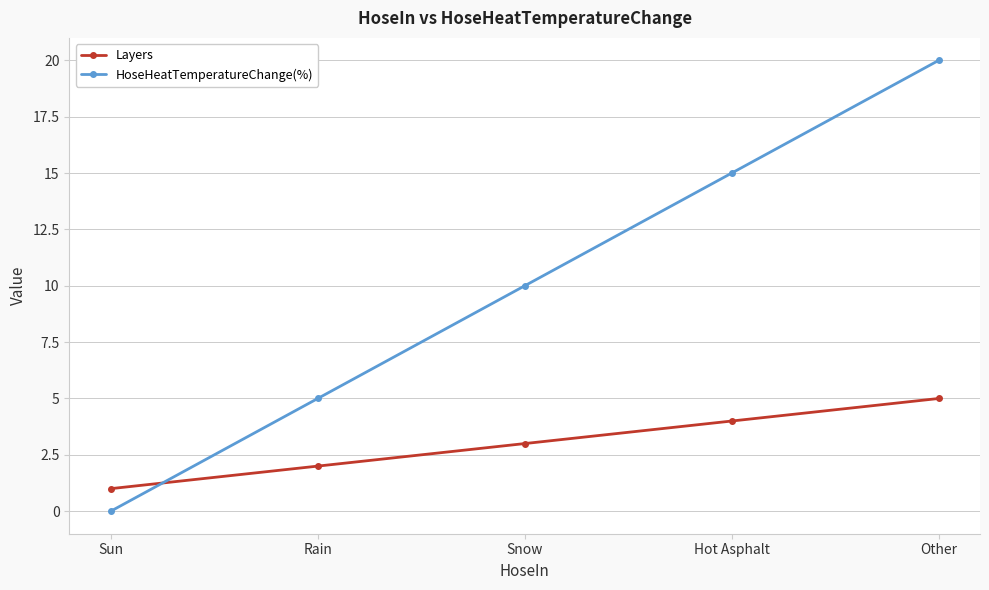

Is it true that HoseHeatTemperatureChange(%) equals 20 at Other?

True